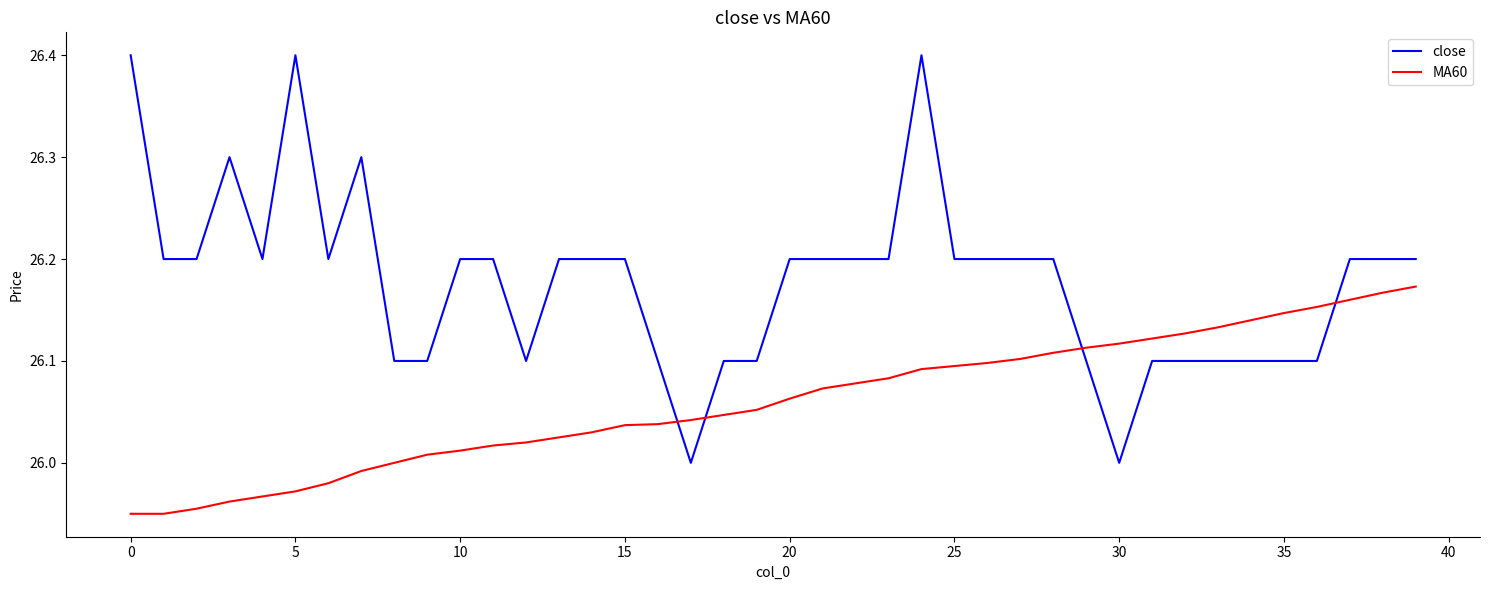

Which series has the largest range (max minus min)?

close